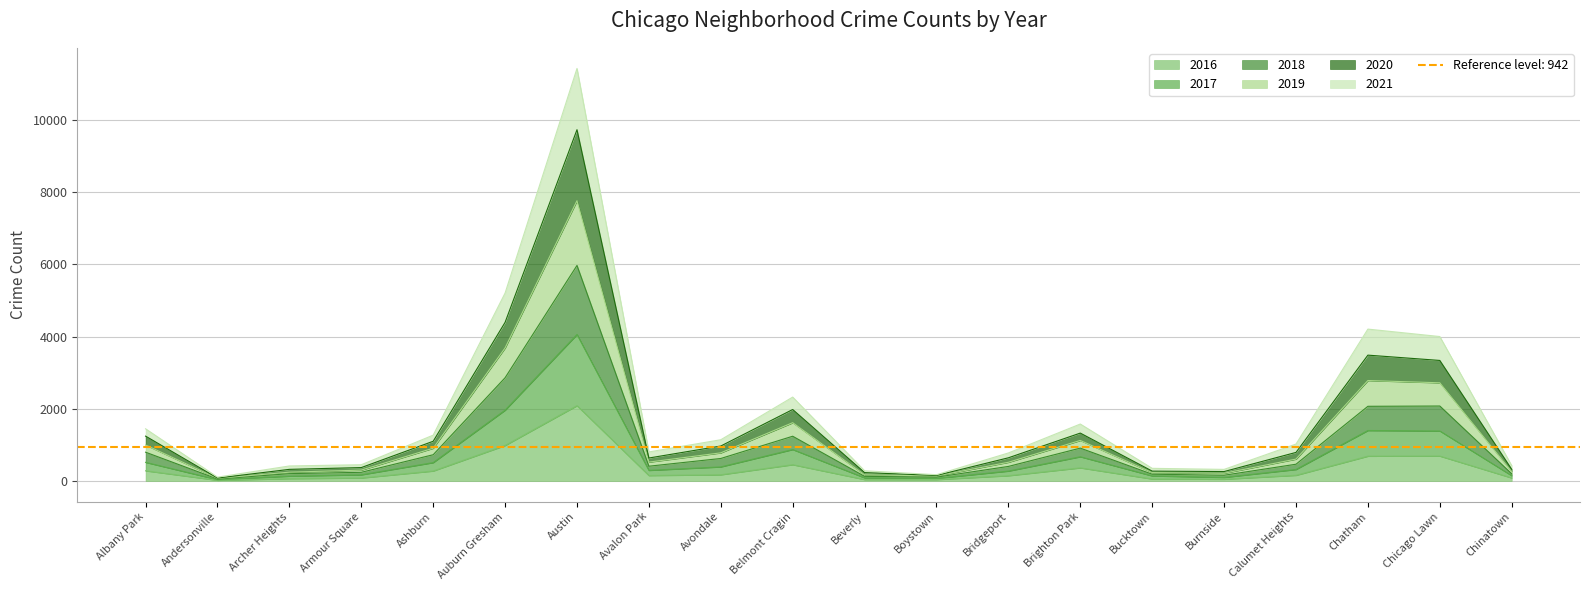

The value of 2018 at Burnside is 261. True or false?

True